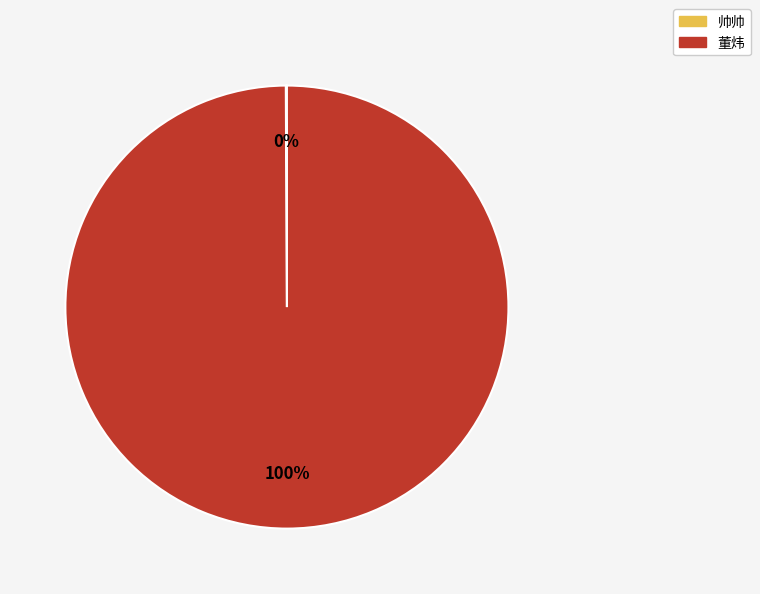

True or false: 董炜 accounts for 100% of the total.

True